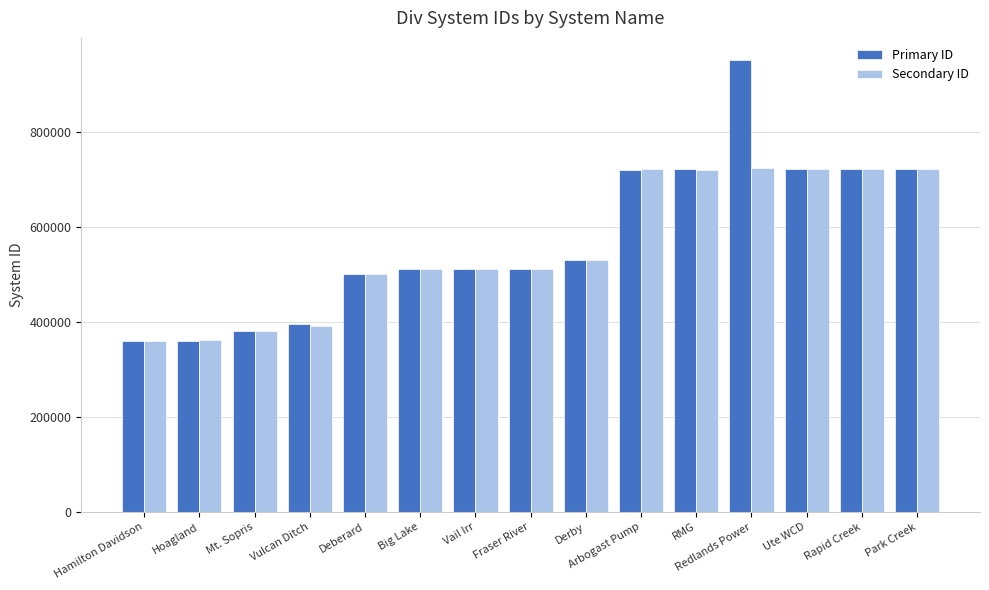

What are all the series names shown in the legend?

Primary ID, Secondary ID